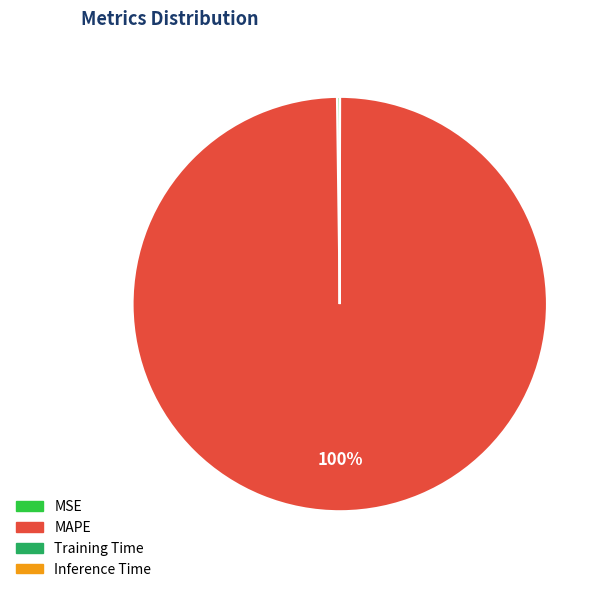

Which category has the biggest portion of the pie?

MAPE